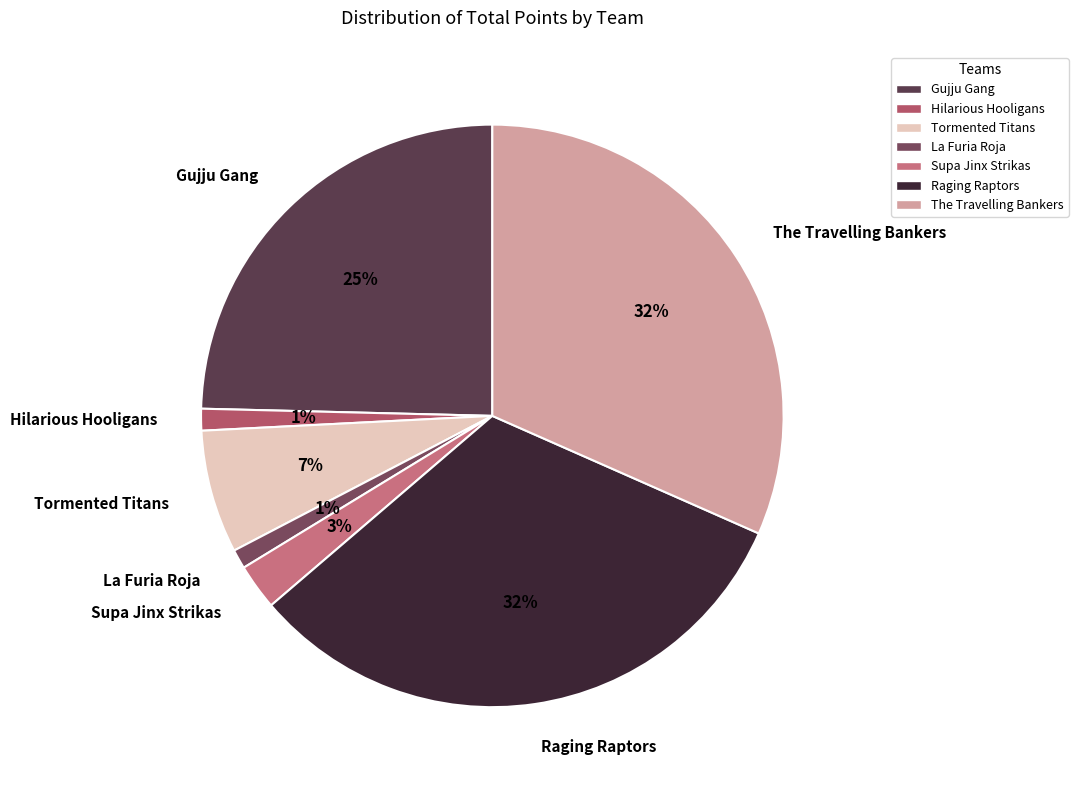

To the nearest percent, what is the difference between the largest and smallest slice percentages?

31%